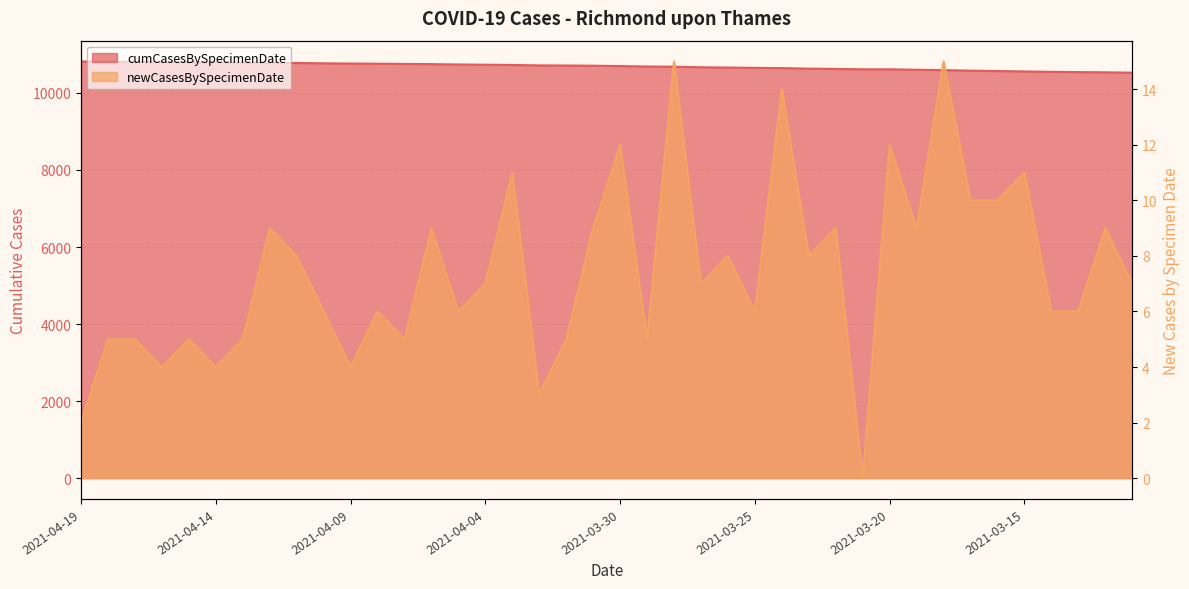

Is it true that cumCasesBySpecimenDate equals 5362 at 2021-03-29?

False